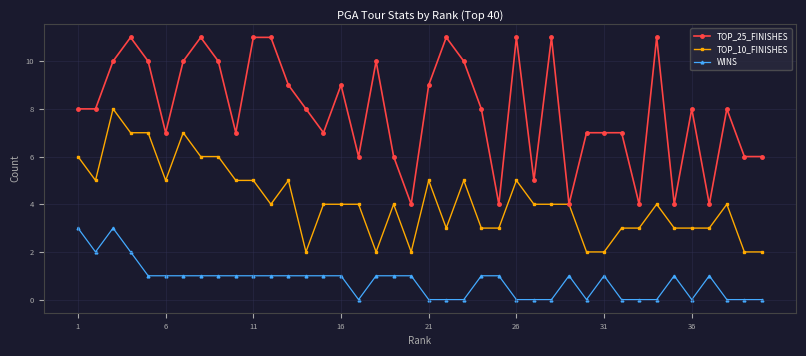

Which series has the largest total across all categories?

TOP_25_FINISHES